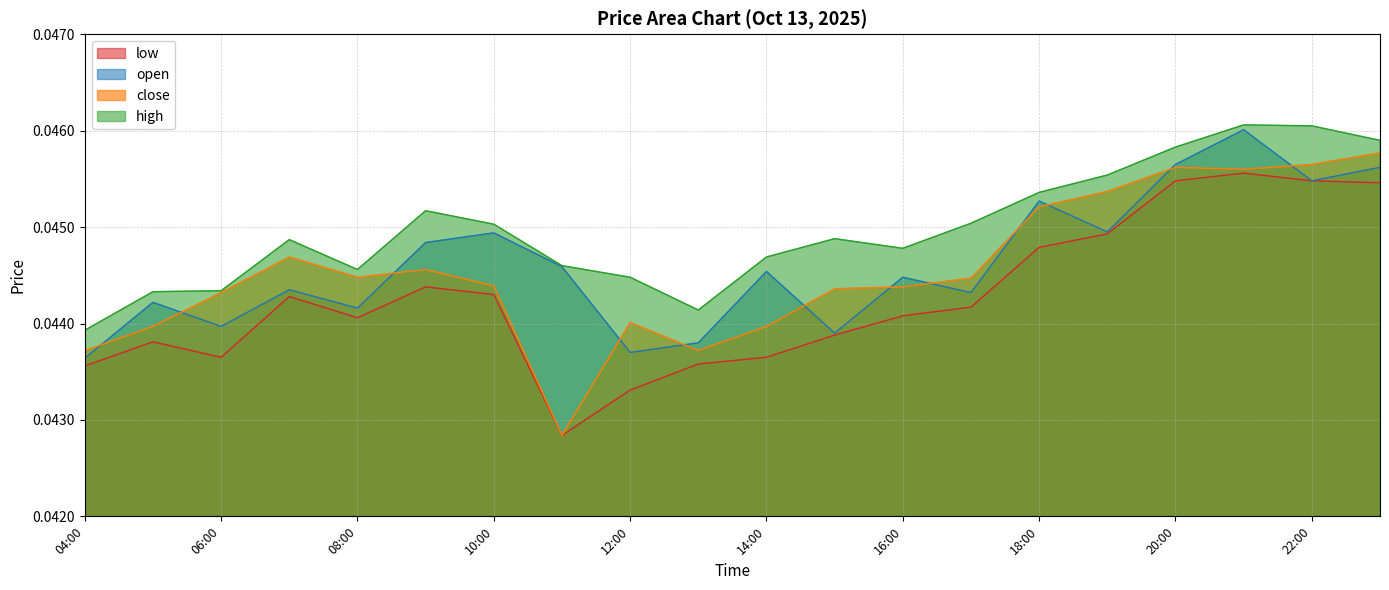

What is the sum of all high values?

0.9